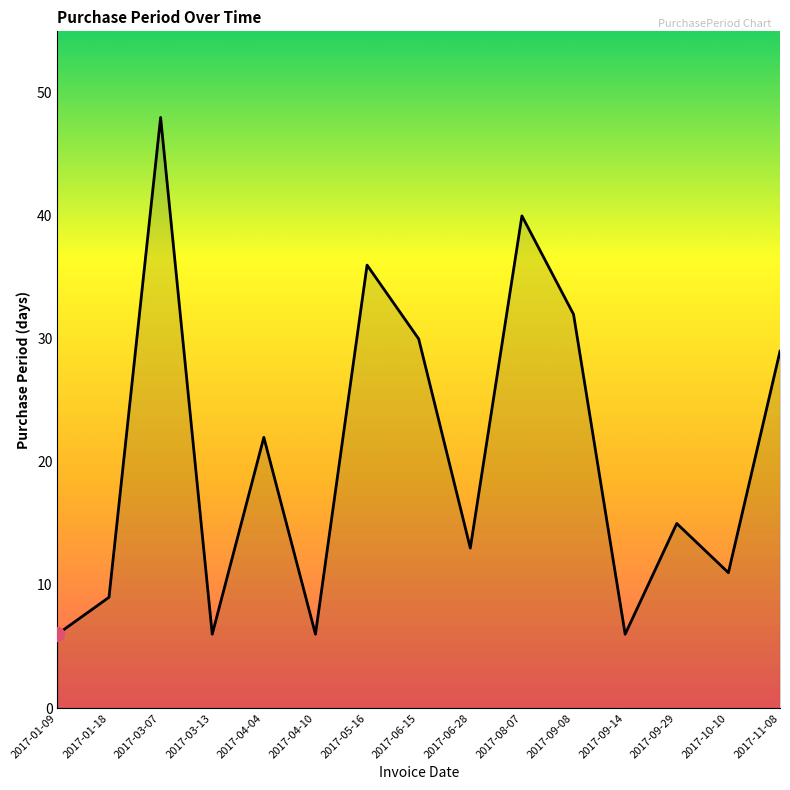

What value does the data have at 2017-04-10, to the nearest 10?

10